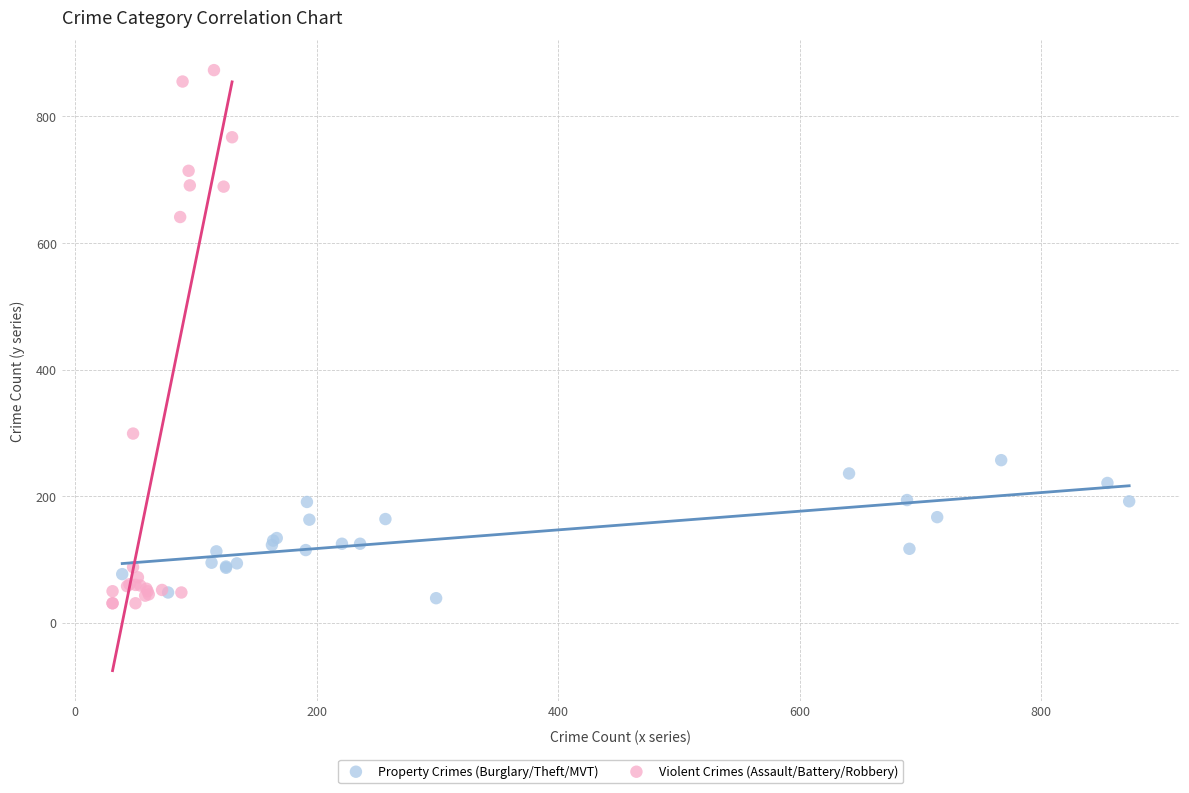

Which series has the widest spread of Y values?

Violent Crimes (Assault/Battery/Robbery)